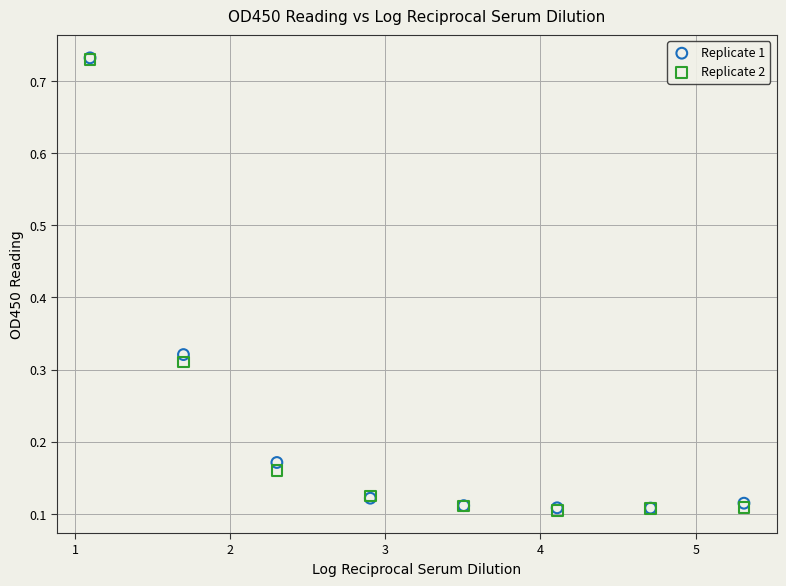

What are all the series names shown in the legend?

Replicate 1, Replicate 2